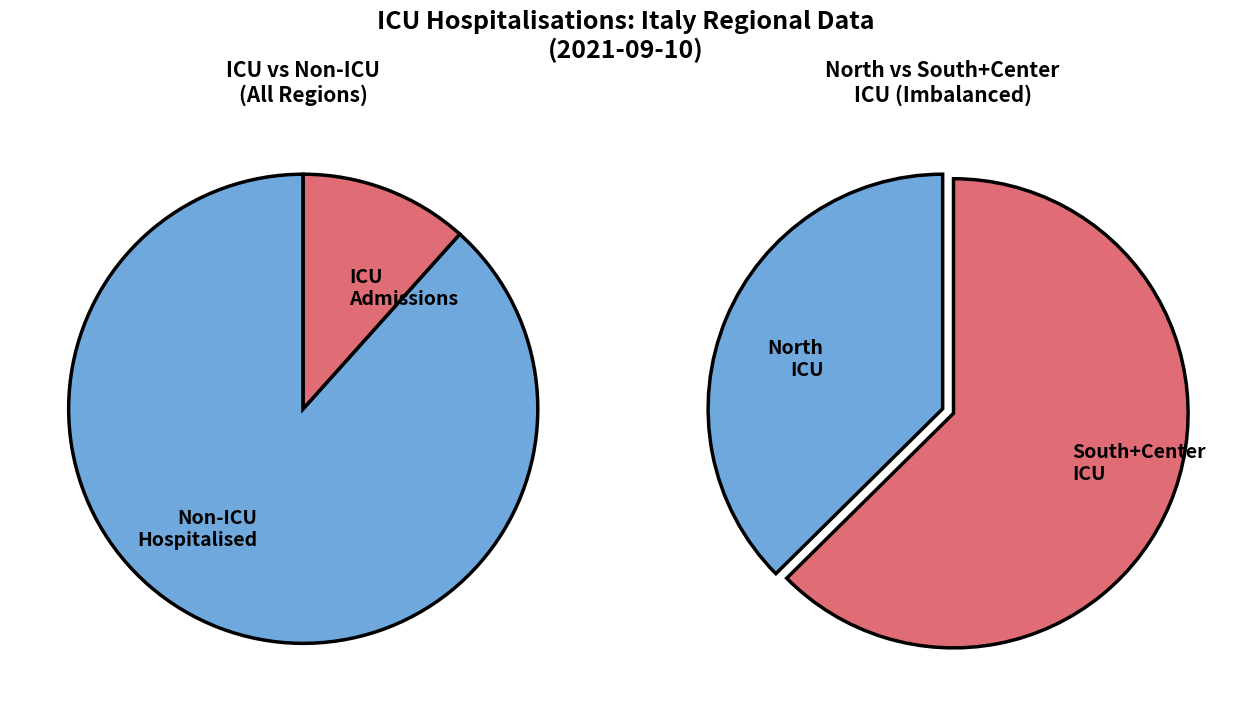

Is it true that Toscana is 17% of the pie?

False